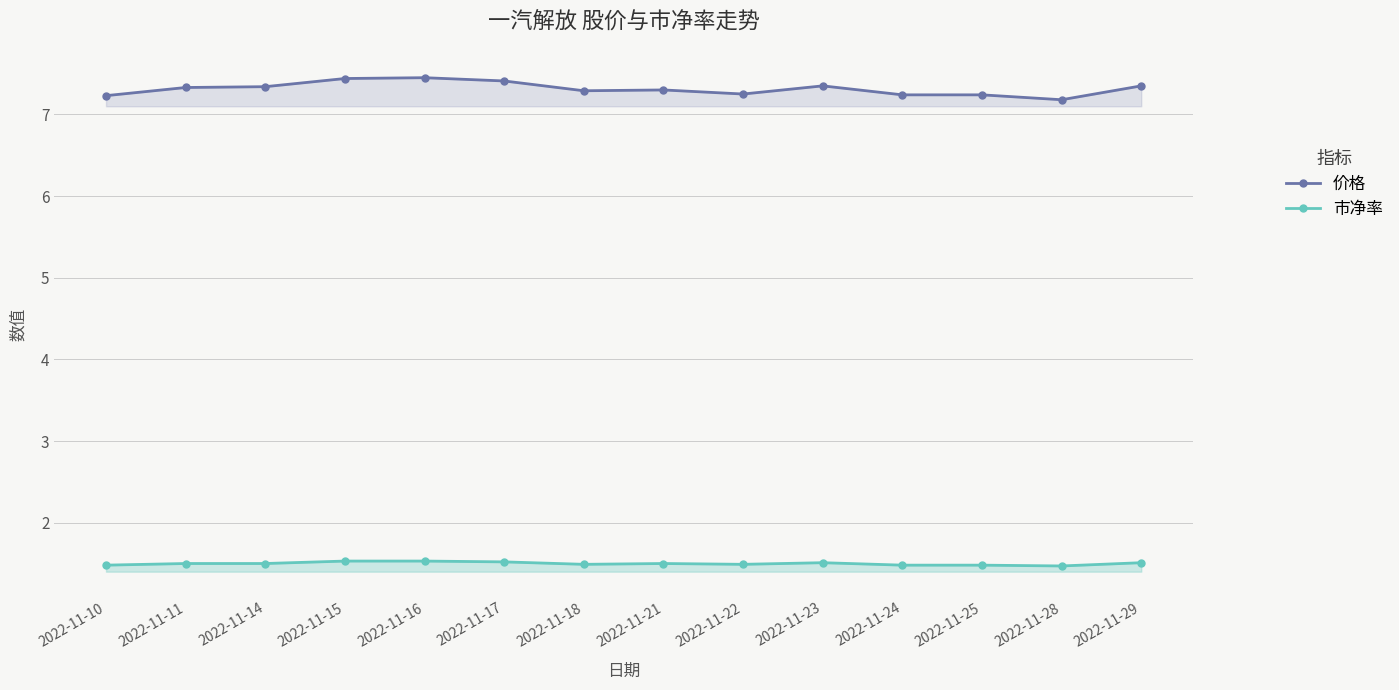

Count the number of categories in the chart.

14